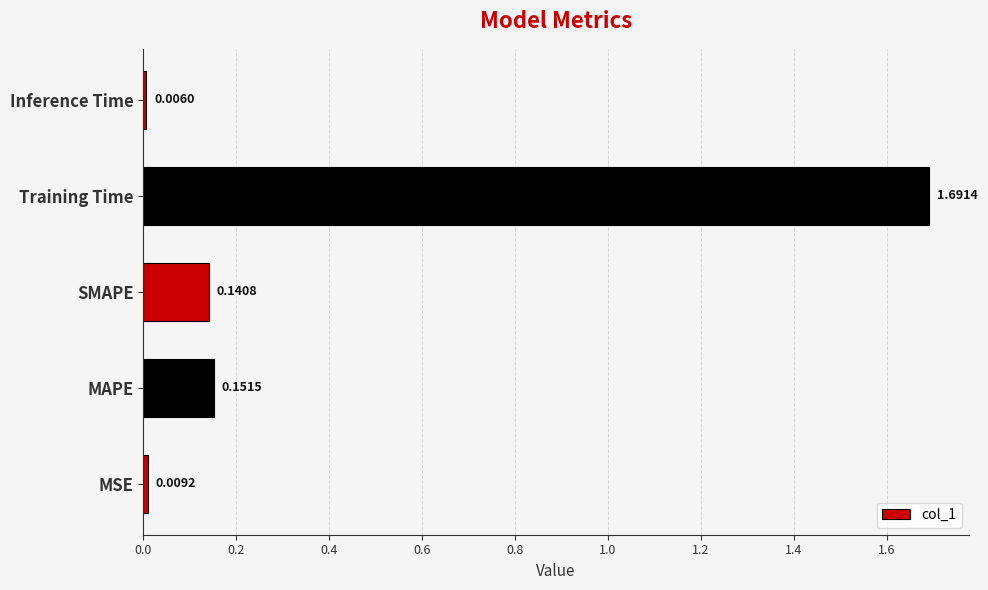

List the labels in order of value, smallest first.

Inference Time, MSE, SMAPE, MAPE, Training Time